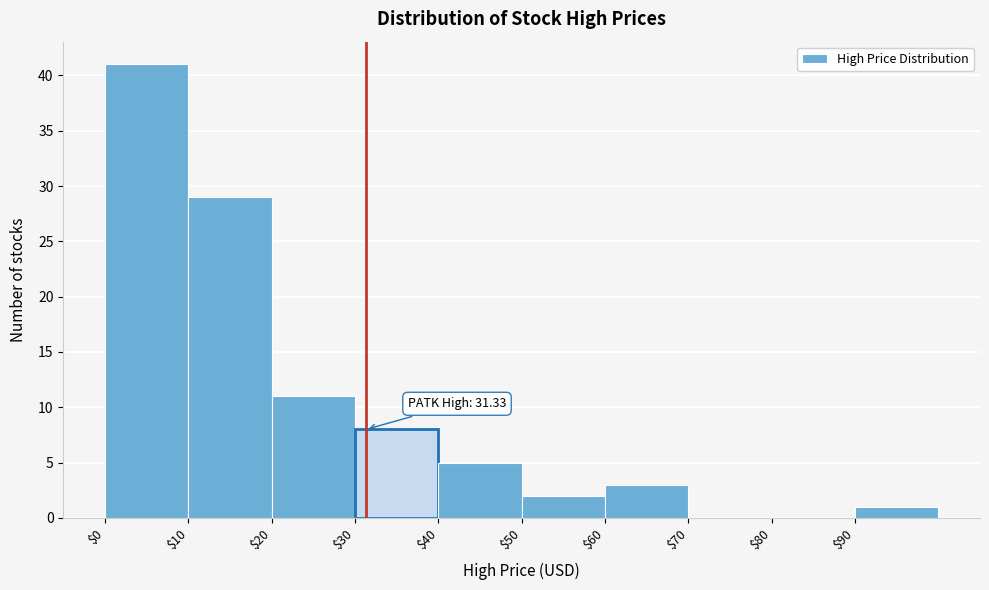

Over which range of the x-axis is the bar tallest?

0 to 10